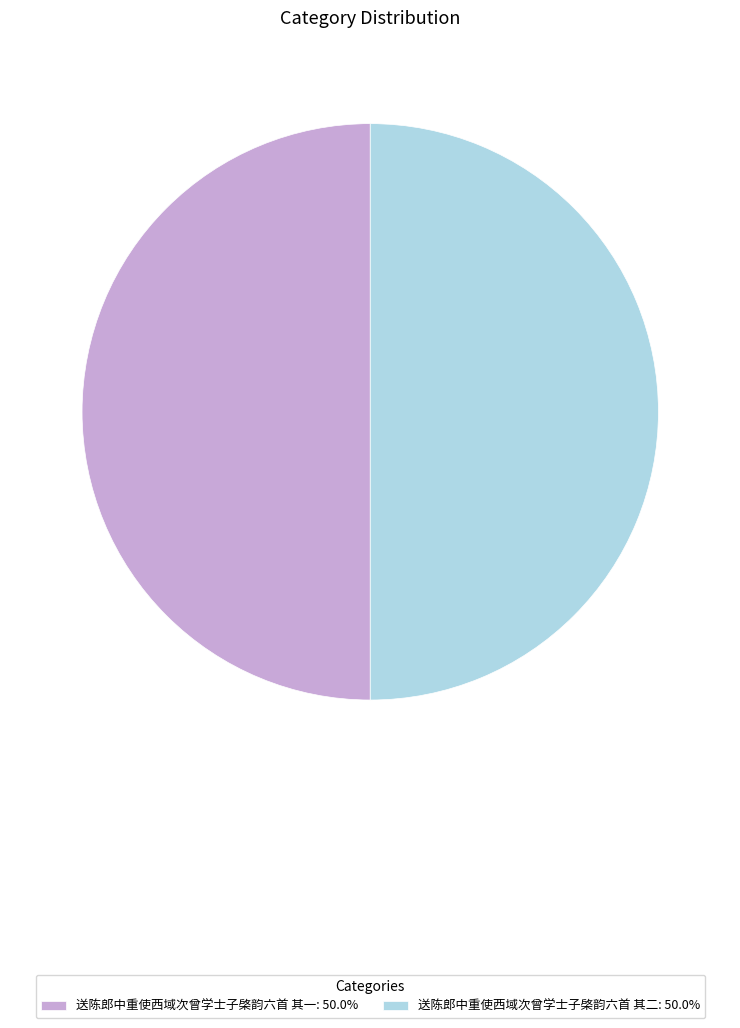

Approximately how many times larger is the value at 送陈郎中重使西域次曾学士子棨韵六首 其一: 50.0% compared to 送陈郎中重使西域次曾学士子棨韵六首 其二: 50.0%?

1.0